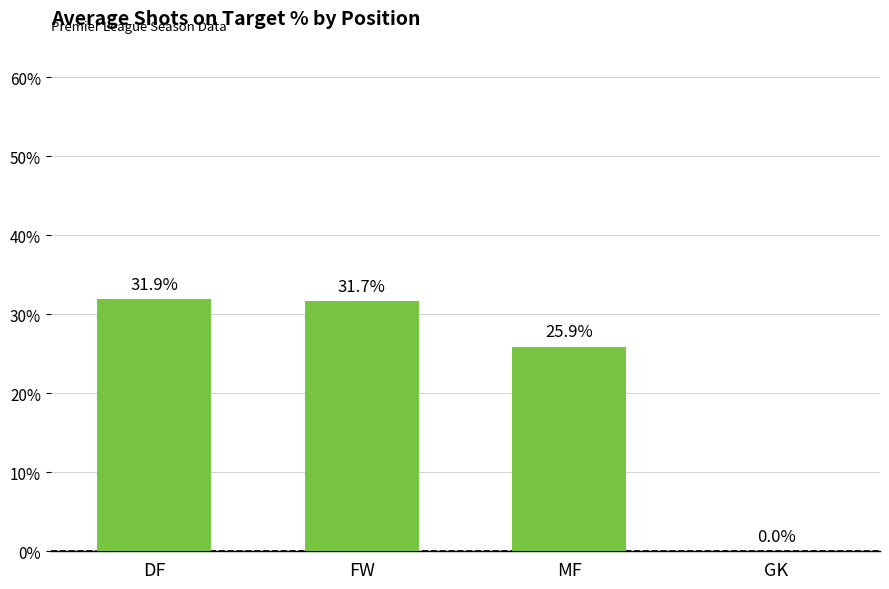

What is the greatest value displayed?

31.9